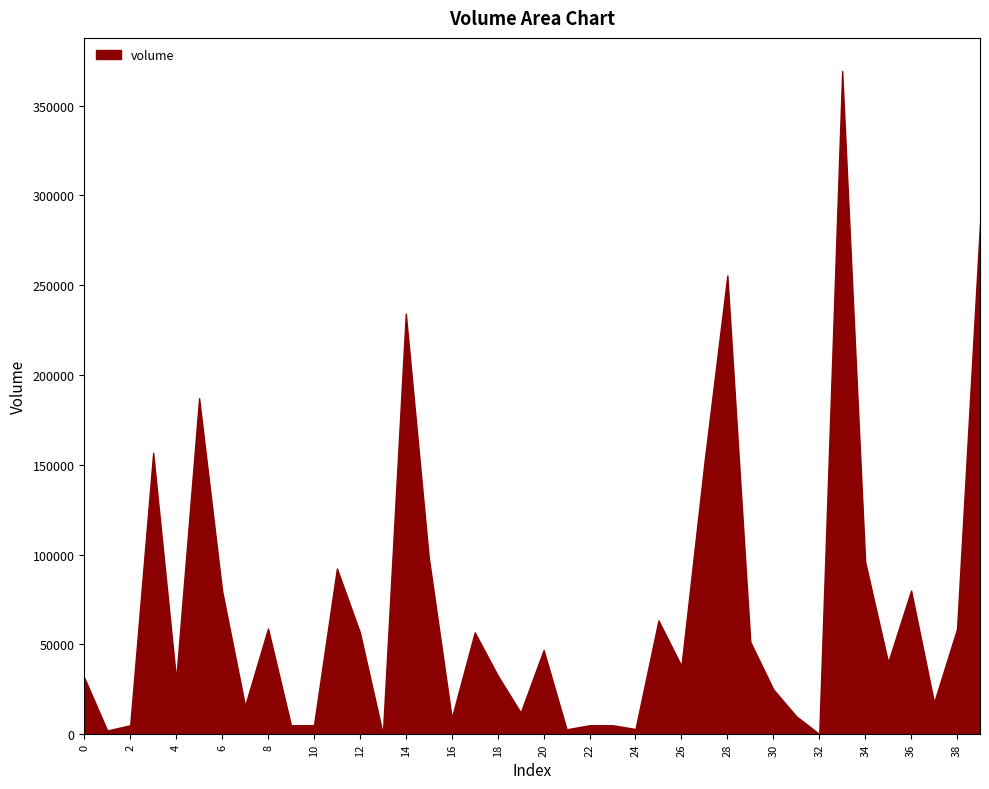

Reading left to right, transcribe all the data shown in this chart.

31453.6	2079.7	5000.0	156673.2	30487.0	187047.4	80000.0	15765.0	58827.3	5000.0	5000.0	92267.0	56710.2	100.0	234172.0	98360.9	9000.0	56710.2	32756.3	12048.0	46852.5	2728.0	5000.0	5000.0	2906.0	63340.0	37999.0	151078.0	255398.3	51398.1	25000.0	10000.0	102.0	369200.5	95988.4	40000.0	80000.0	17618.0	58591.0	284328.4